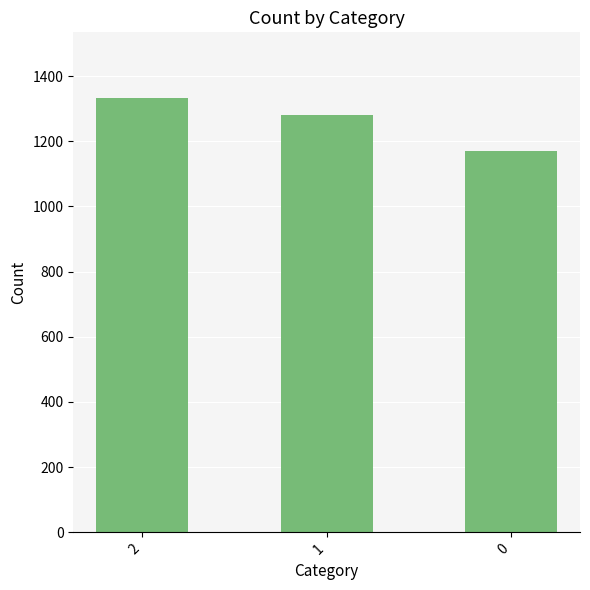

What is the change in value from 2 to 0?

-165